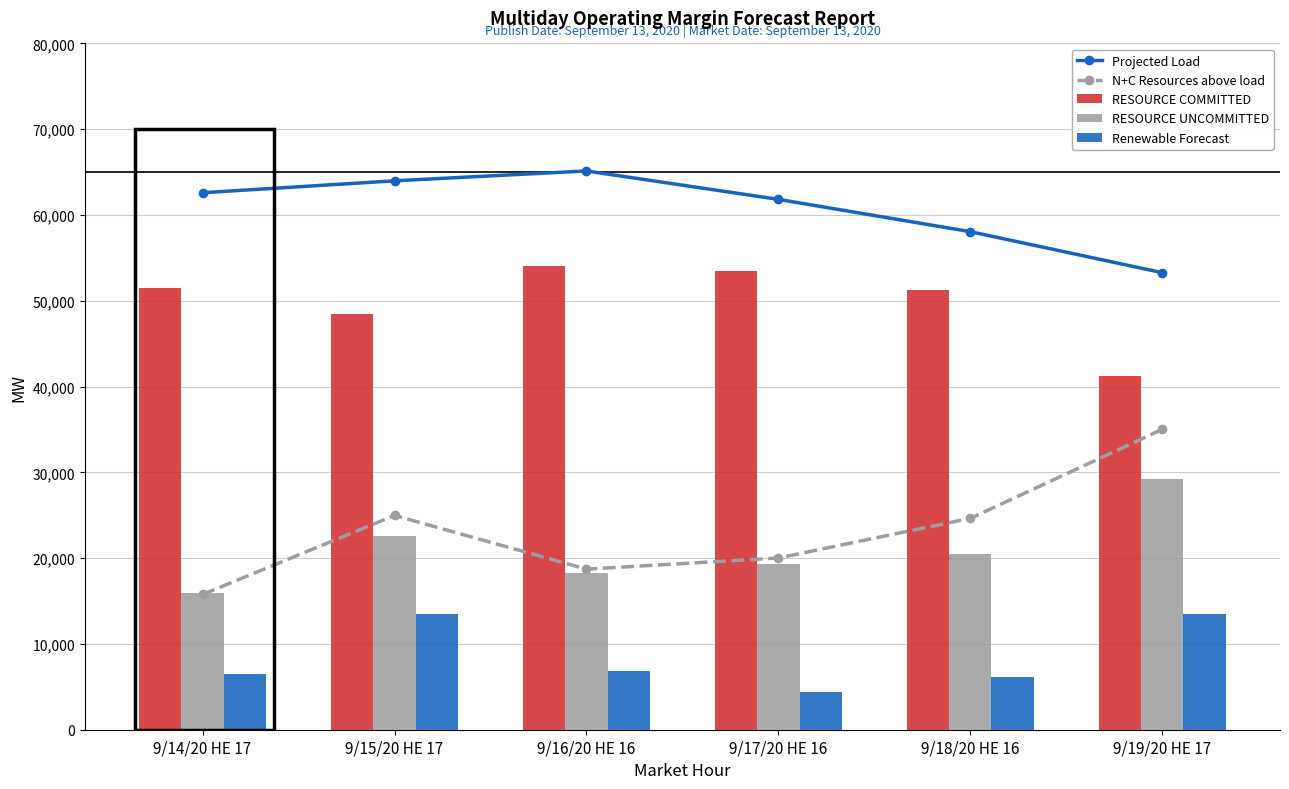

What position from the right is 9/17/20 HE 16?

3